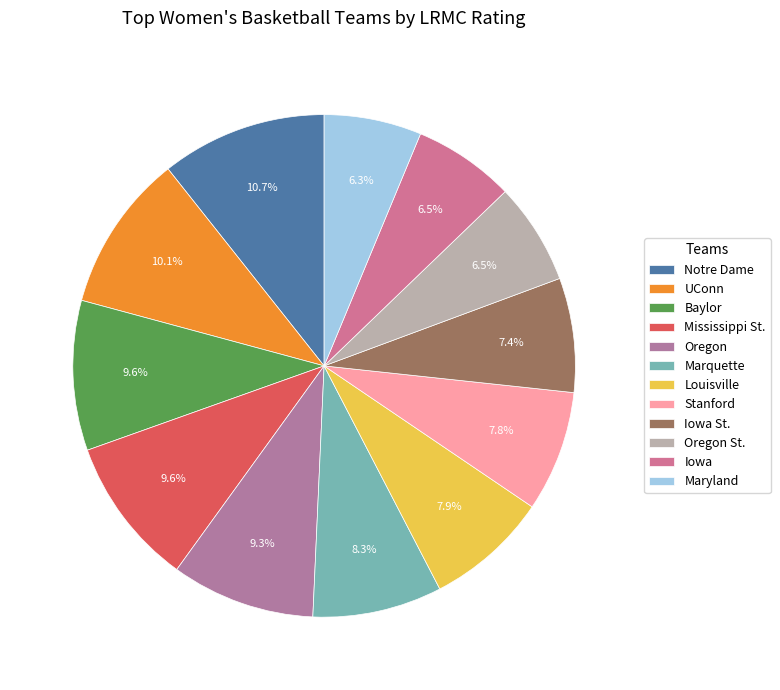

Rank the categories by value from highest to lowest.

Notre Dame, UConn, Baylor, Mississippi St., Oregon, Marquette, Louisville, Stanford, Iowa St., Oregon St., Iowa, Maryland